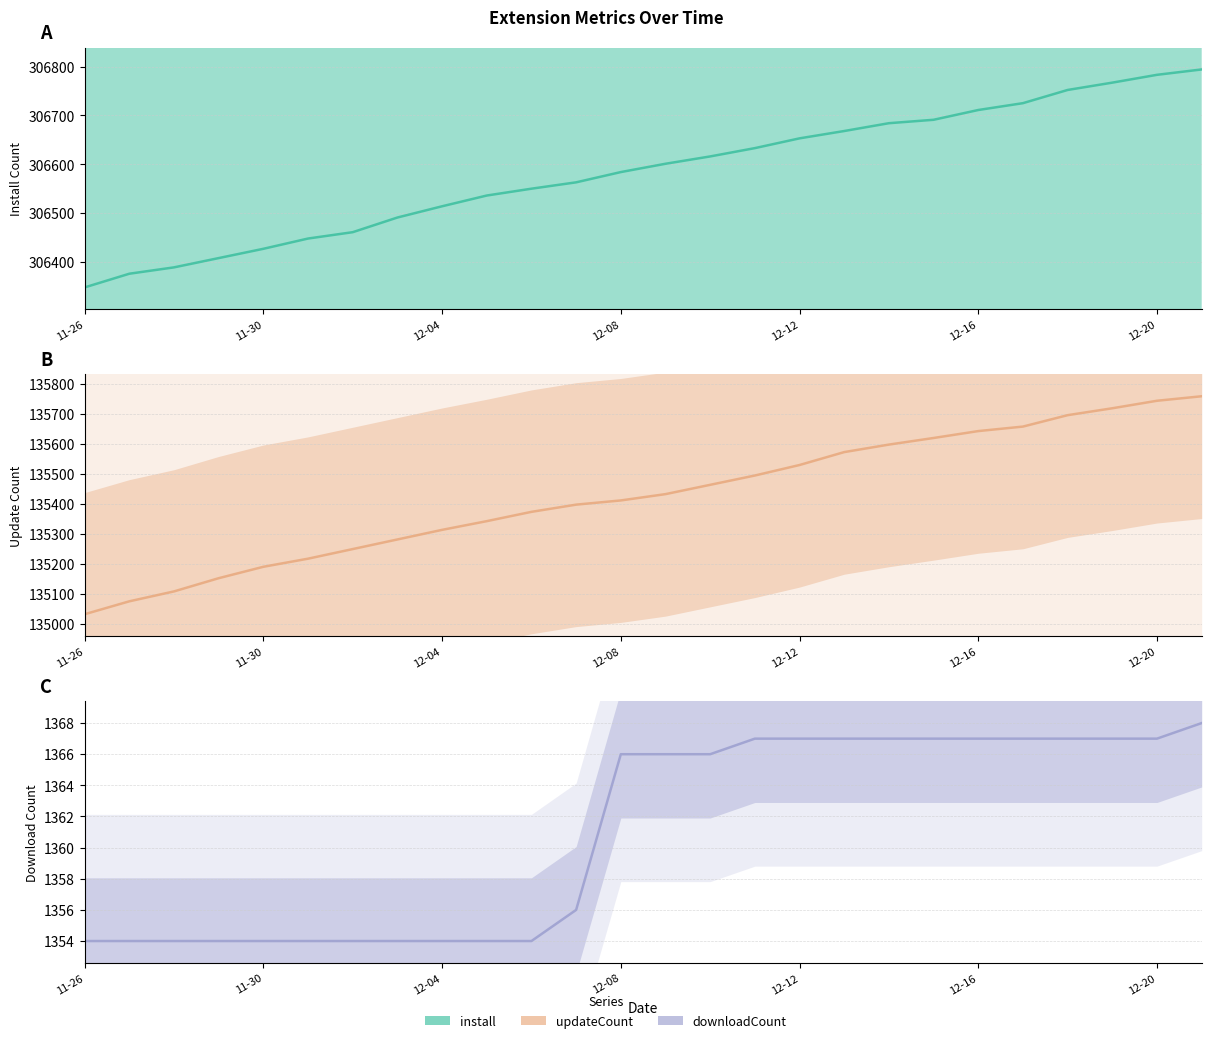

Reading left to right, extract all data points from this chart.

install: 306348	306376	306389	306408	306427	306448	306461	306491	306514	306536	306550	306563	306584	306601	306616	306633	306653	306668	306684	306691	306711	306725	306752	306767	306783	306794
updateCount: 135033	135076	135109	135153	135191	135218	135250	135282	135314	135343	135374	135398	135412	135433	135464	135495	135530	135573	135598	135620	135643	135658	135696	135719	135744	135759
downloadCount: 1354	1354	1354	1354	1354	1354	1354	1354	1354	1354	1354	1356	1366	1366	1366	1367	1367	1367	1367	1367	1367	1367	1367	1367	1367	1368